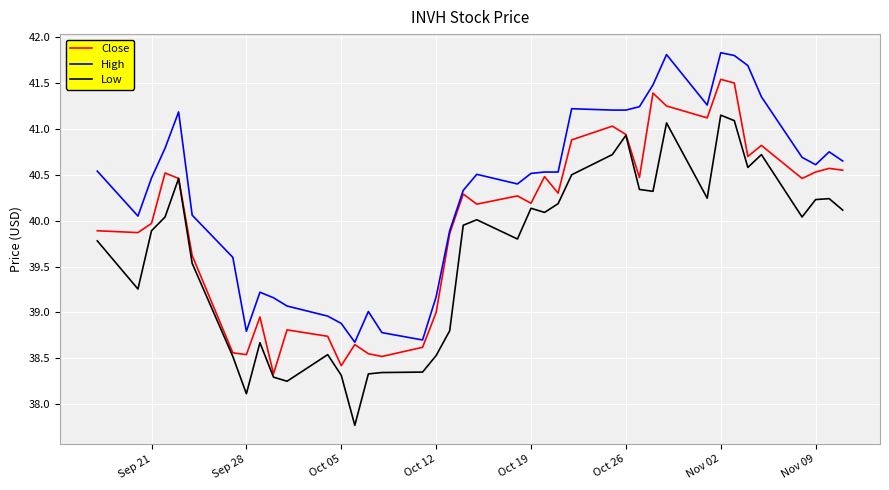

Which series has the largest total across all categories?

High